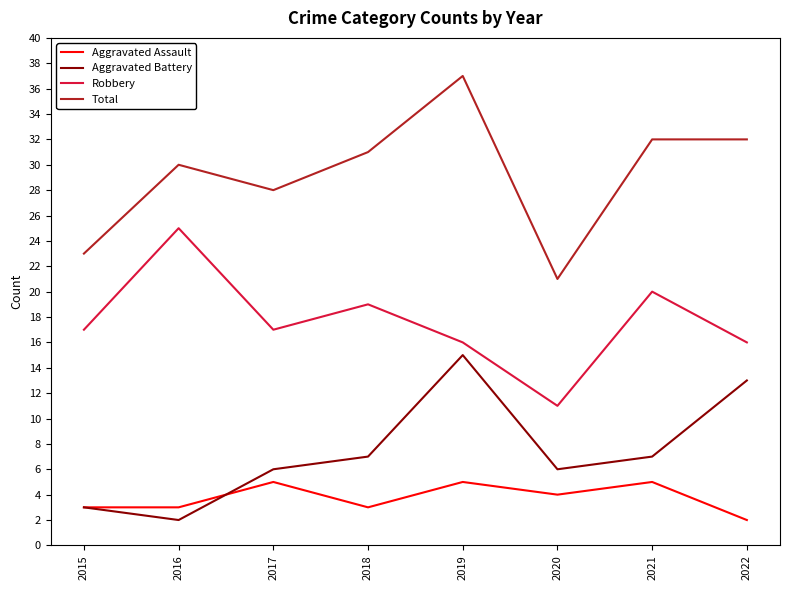

What is the difference between the Aggravated Battery values at 2018 and 2016?

5